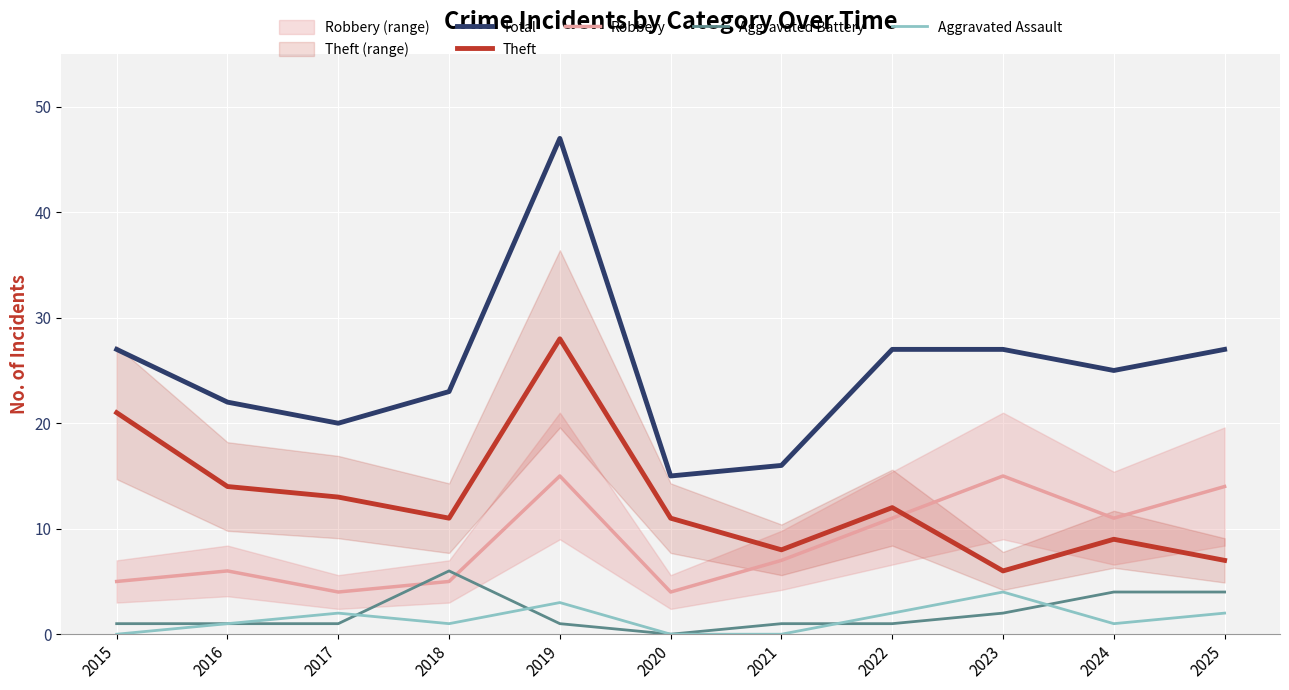

What is the difference between the second highest and minimum values in the Aggravated Assault series?

3